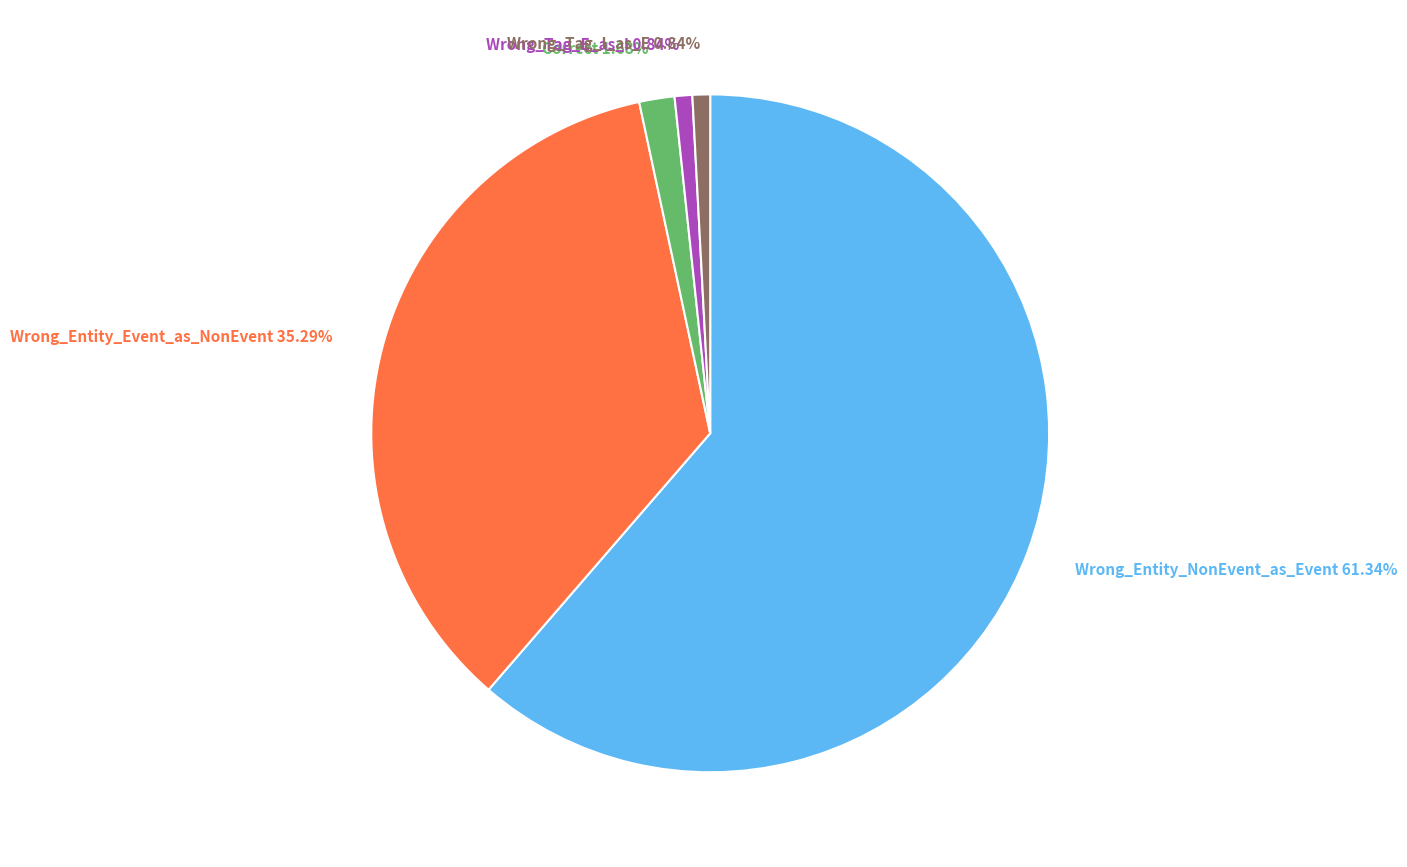

What is the largest slice in the pie chart?

Wrong_Entity_NonEvent_as_Event